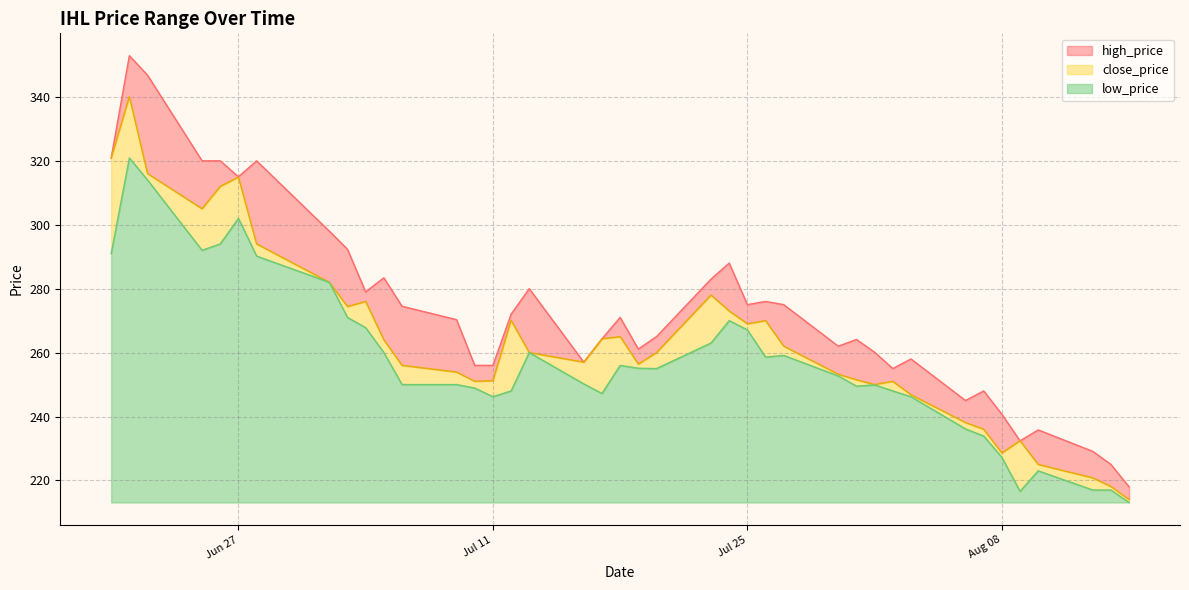

What is the maximum value for low_price?

107.8